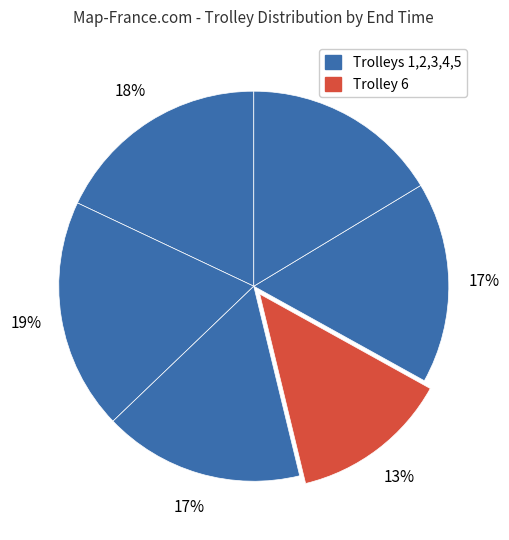

How many segments does this pie chart have?

6